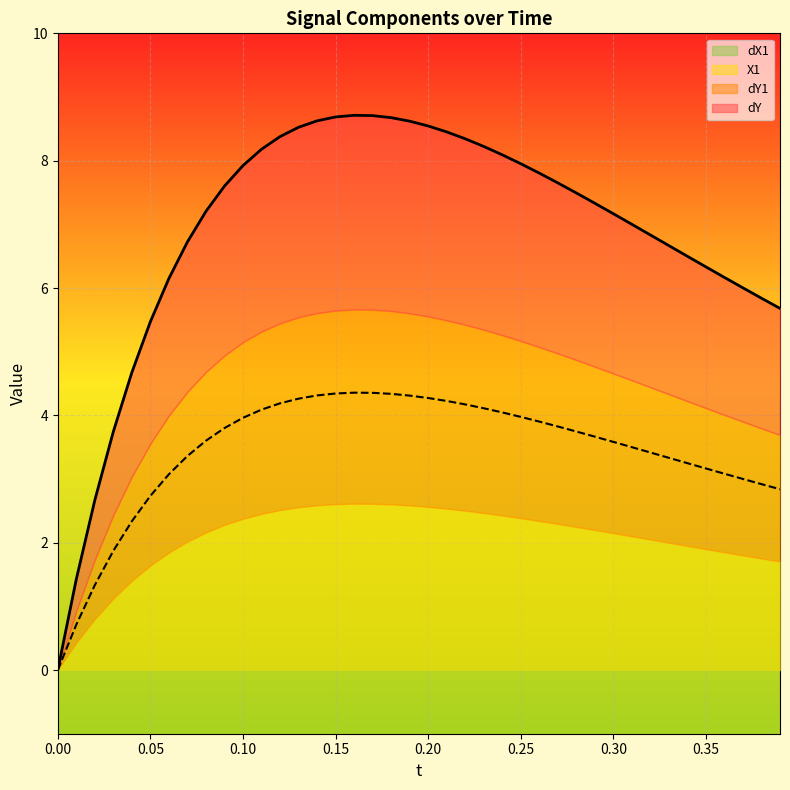

The dY1 series shows 6.2 at 0.40. True or false?

False